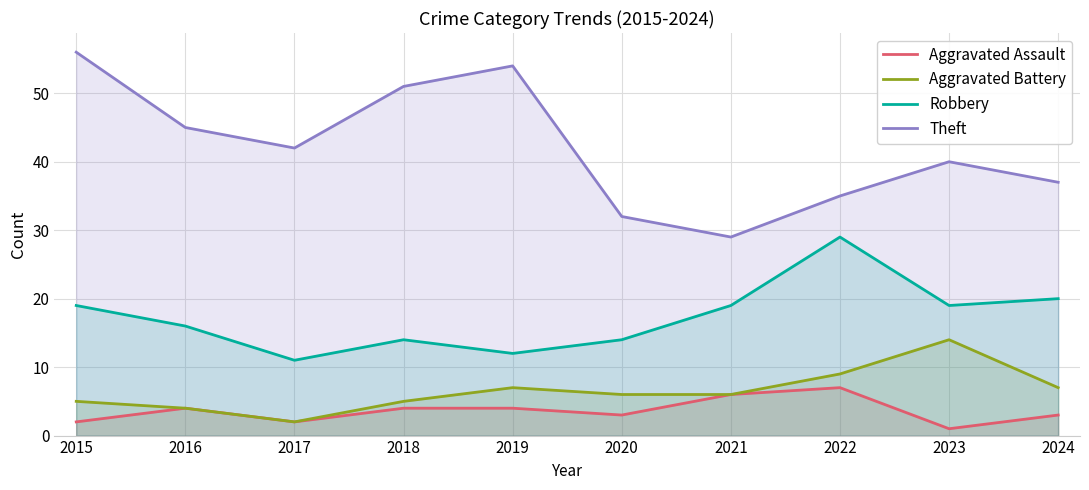

Which category has the lowest value across all series?

2023